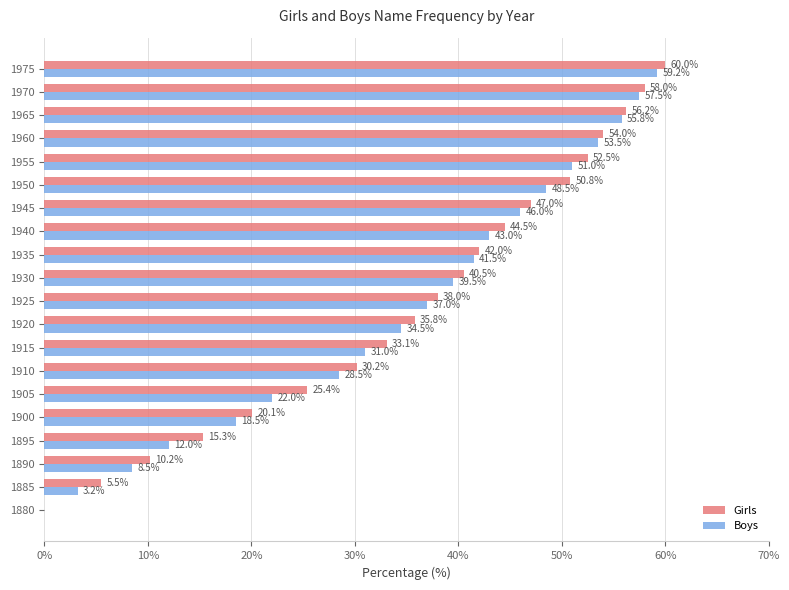

Which series changed the most between 1950 and 1960?

Boys